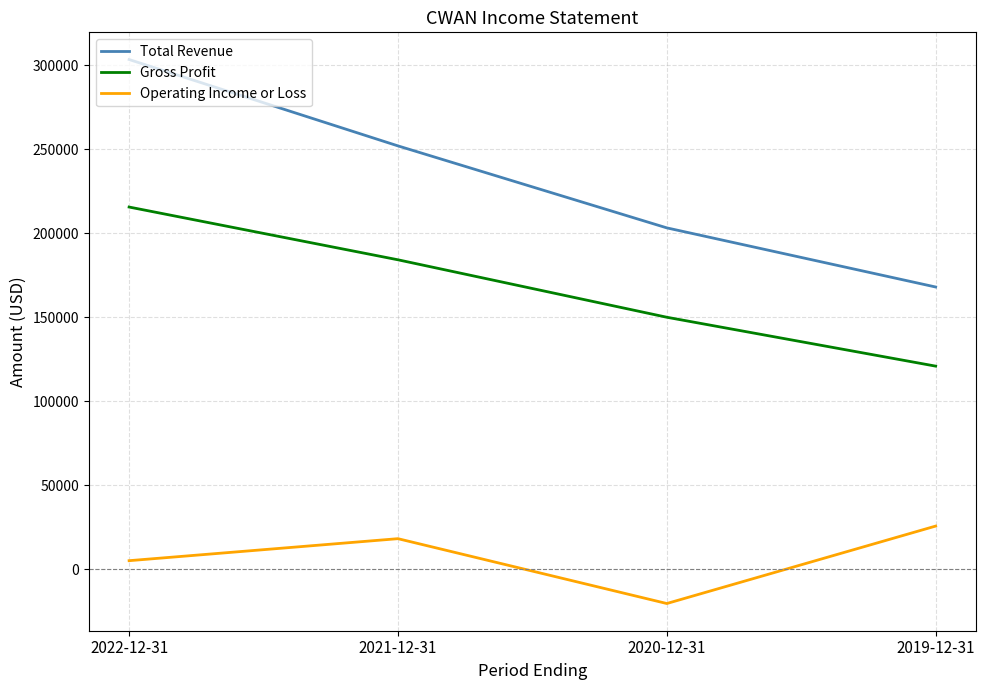

True or false: Gross Profit has more than 1 interior local peaks.

False